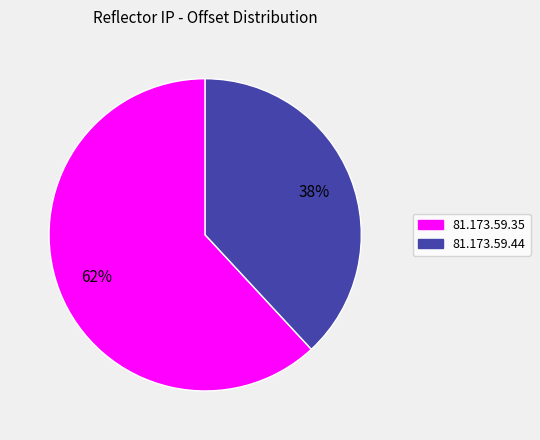

What percentage is the 81.173.59.35 slice, to the nearest percent?

62%